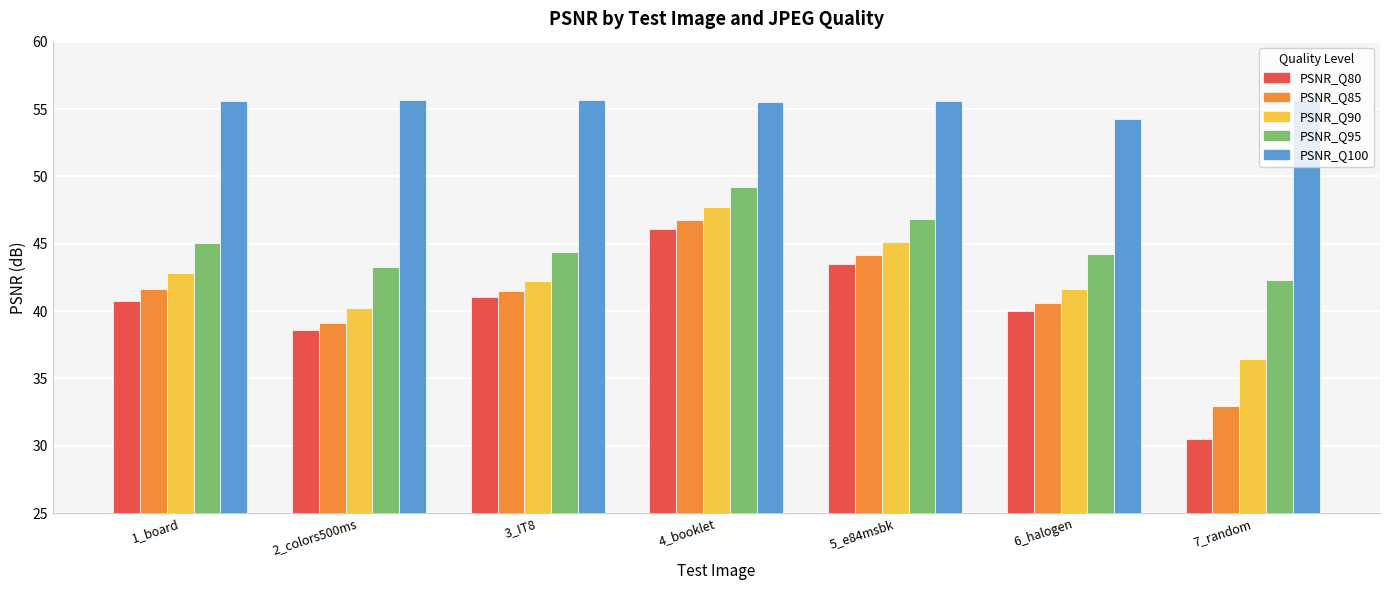

What is the minimum value shown in the chart?

30.5